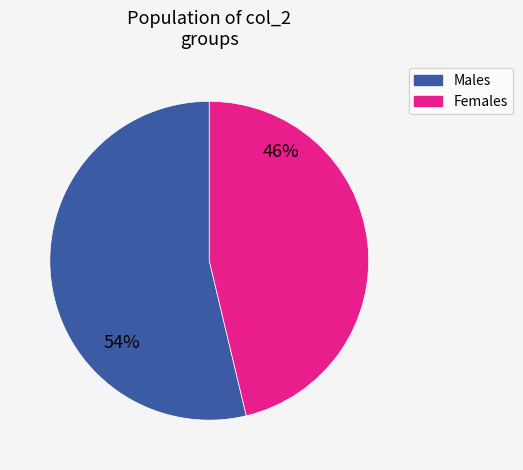

Is there any slice that represents more than half of the pie?

Yes